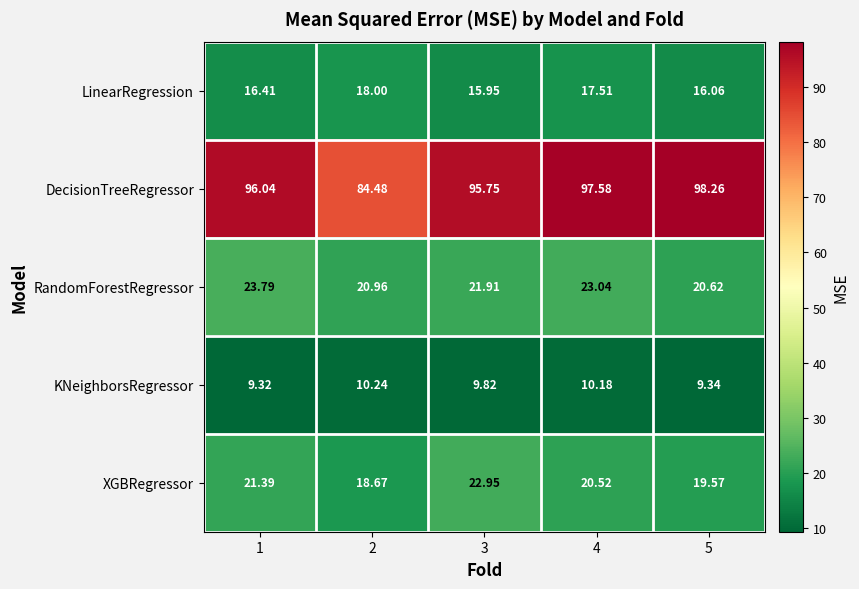

Which series has the widest spread of values?

DecisionTreeRegressor